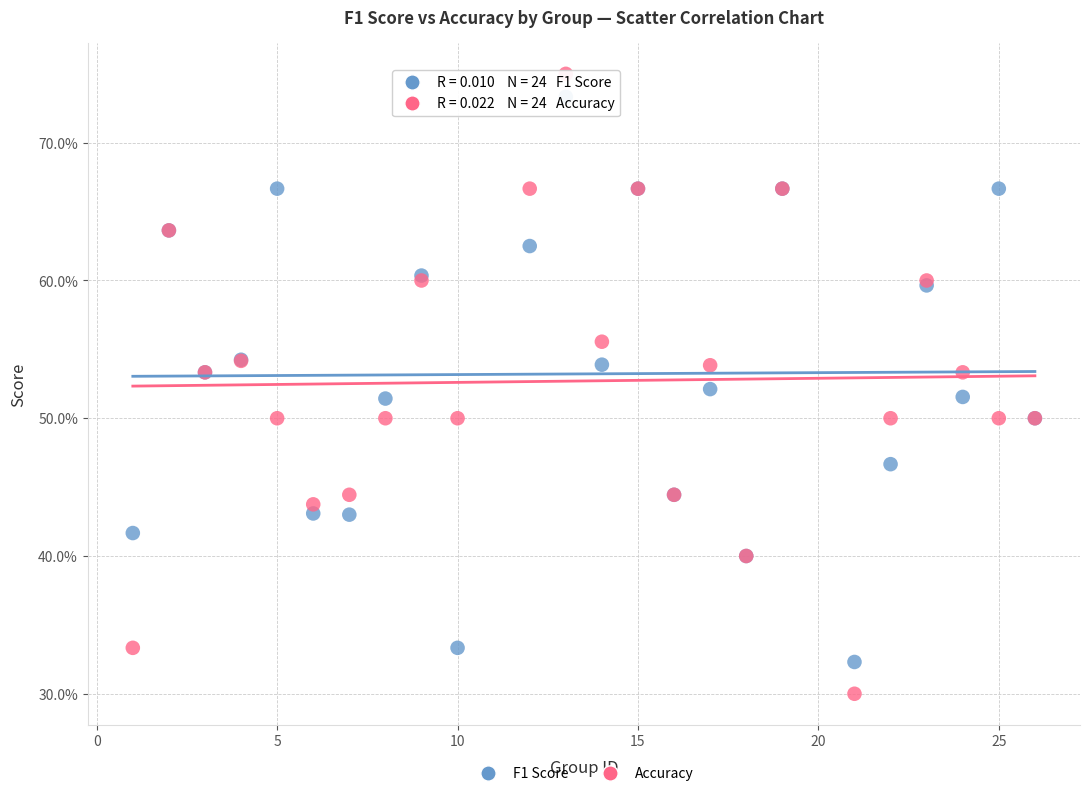

Which series has the widest spread of Y values?

Accuracy